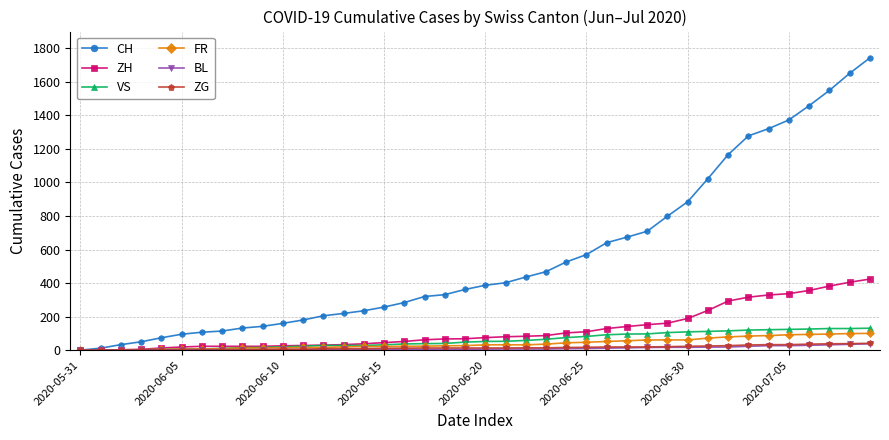

Which series has the largest total across all categories?

CH